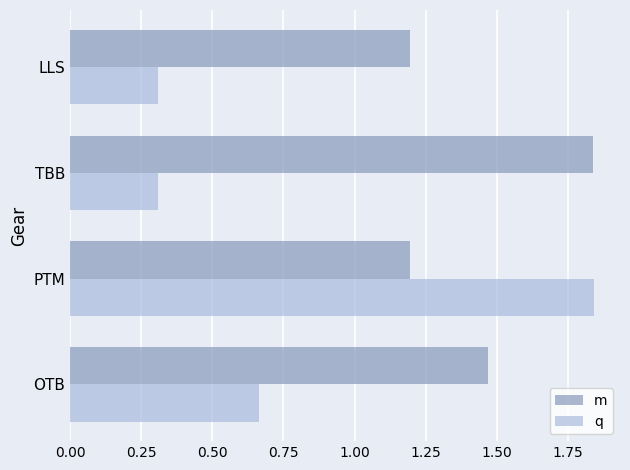

Which series has the largest total across all categories?

m